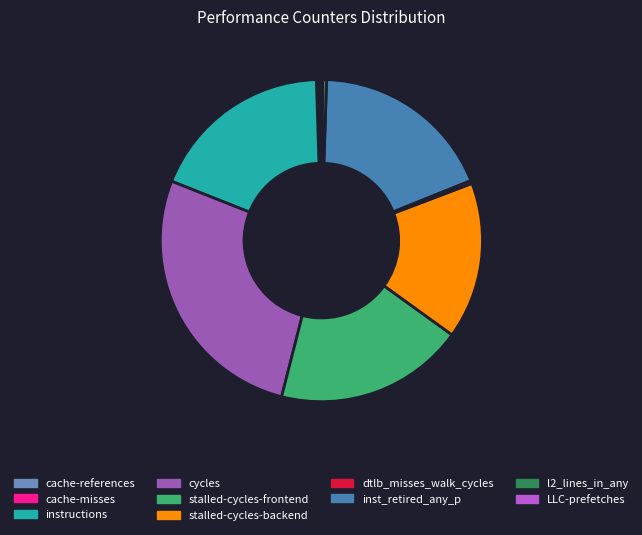

What is the largest slice in the pie chart?

cycles